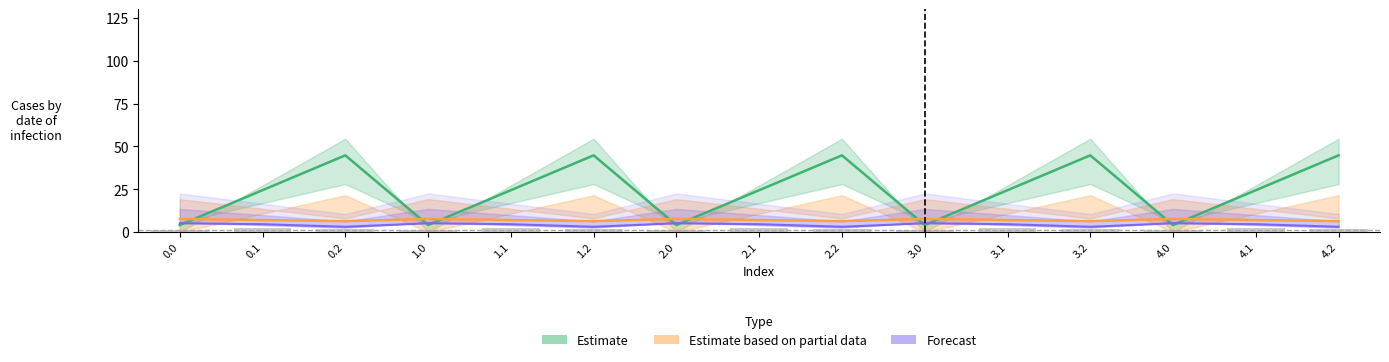

Reading right to left, what are all the values shown in this chart?

col_8: 4.2=44.8	4.1=24.5	4.0=4.1	3.2=44.8	3.1=24.5	3.0=4.1	2.2=44.8	2.1=24.5	2.0=4.1	1.2=44.8	1.1=24.5	1.0=4.1	0.2=44.8	0.1=24.5	0.0=4.1
col_9: 4.2=6.4	4.1=7.1	4.0=7.7	3.2=6.4	3.1=7.1	3.0=7.7	2.2=6.4	2.1=7.1	2.0=7.7	1.2=6.4	1.1=7.1	1.0=7.7	0.2=6.4	0.1=7.1	0.0=7.7
col_13: 4.2=2.0	4.1=2.7	4.0=1.3	3.2=2.0	3.1=2.7	3.0=1.3	2.2=2.0	2.1=2.7	2.0=1.3	1.2=2.0	1.1=2.7	1.0=1.3	0.2=2.0	0.1=2.7	0.0=1.3